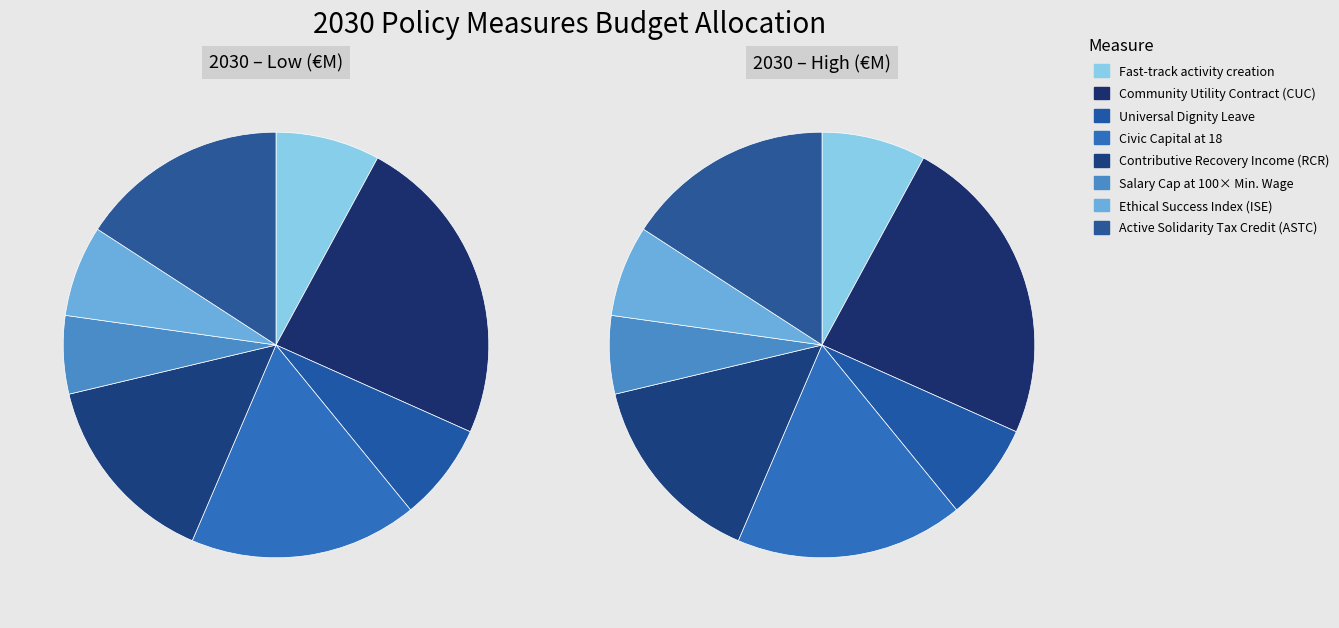

True or false: 4 accounts for 15% of the total.

True